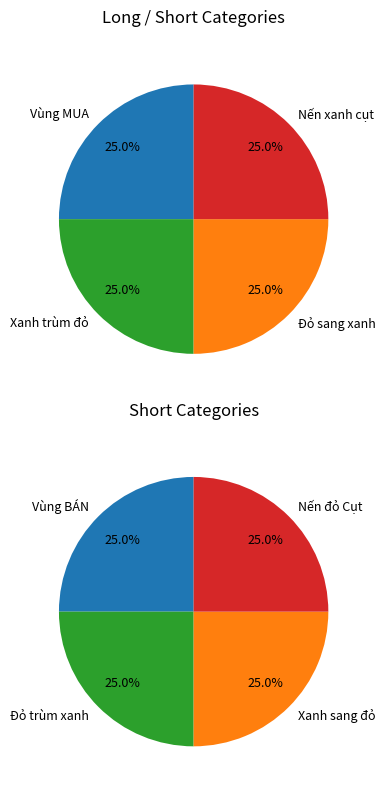

How many slices are in this pie chart?

4